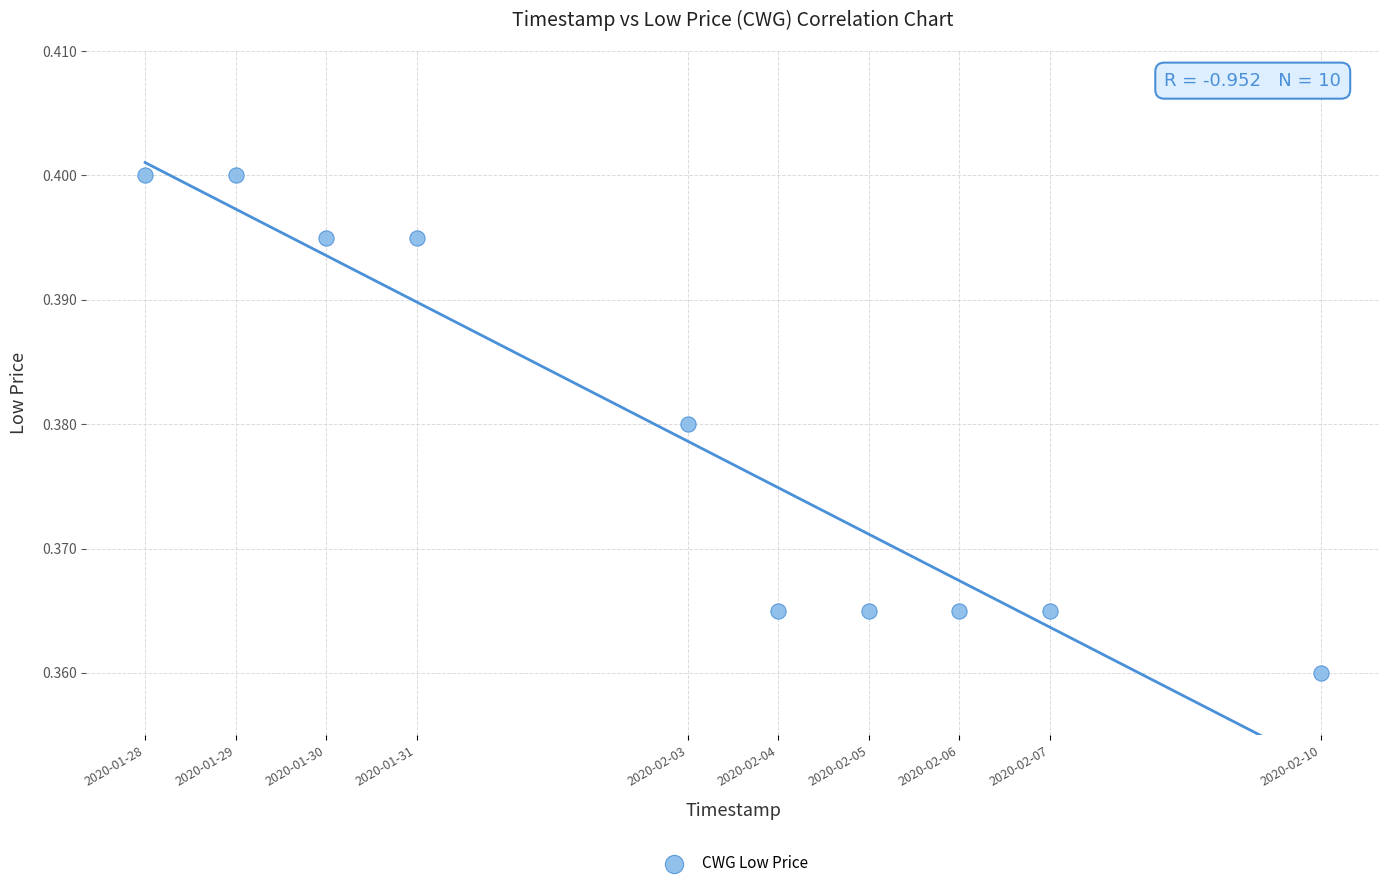

What is the range of X values (max minus min)?

1123200.0